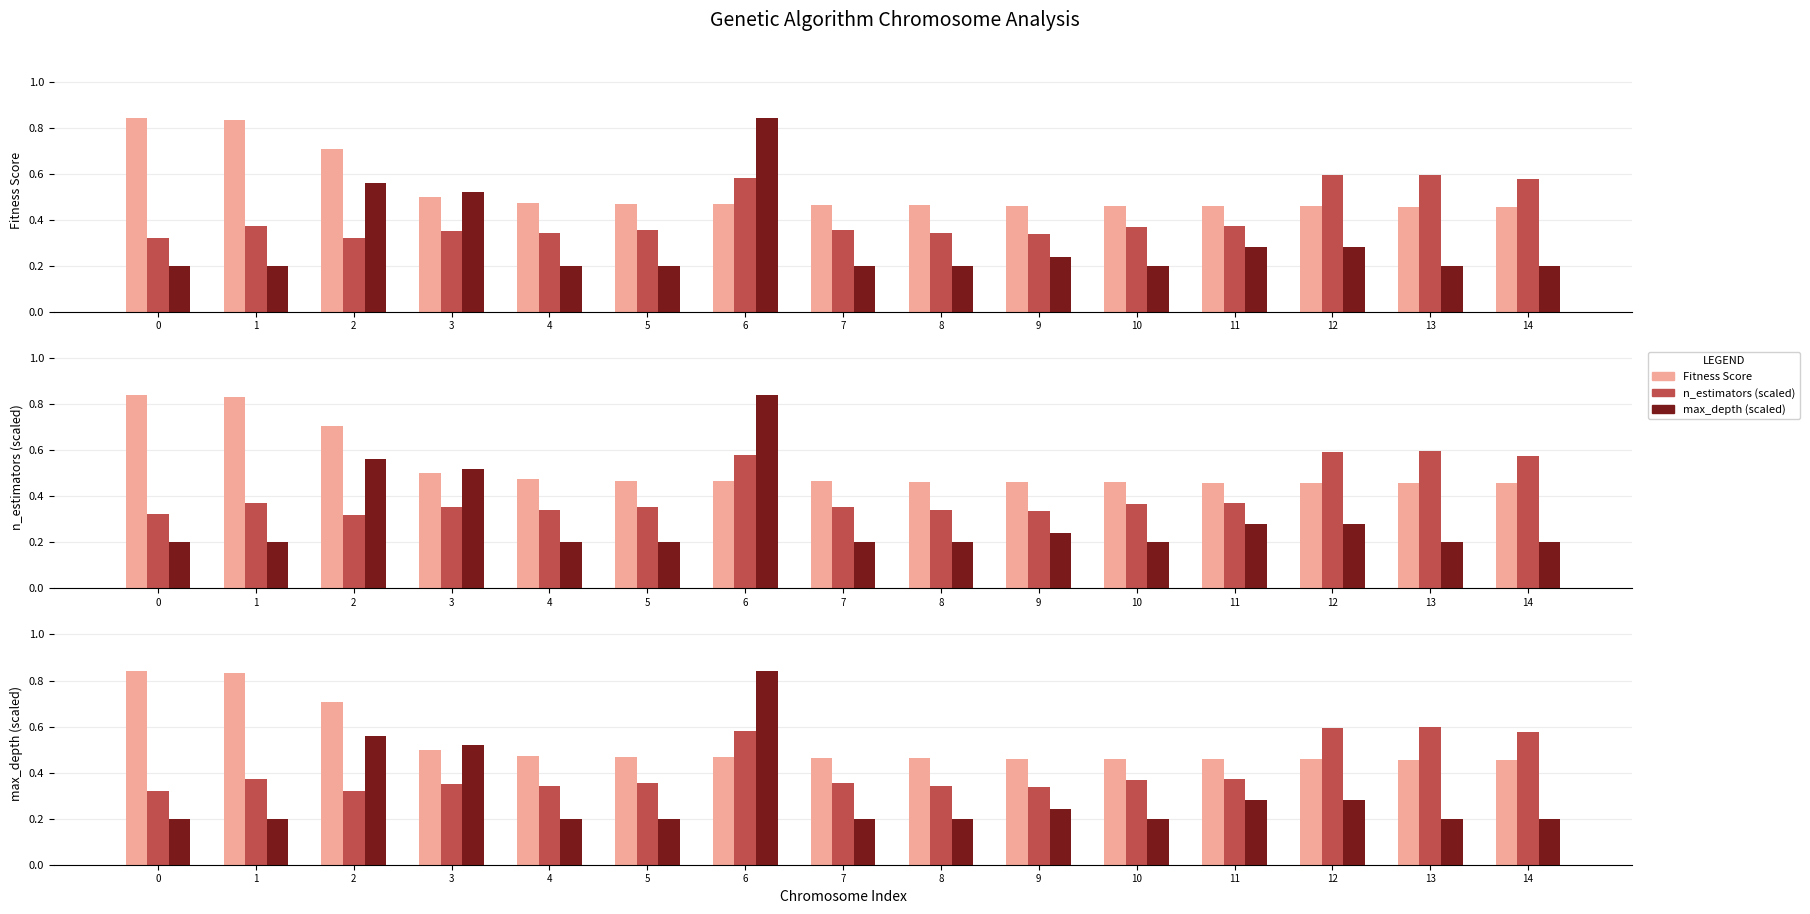

How many bars are there in each group?

3